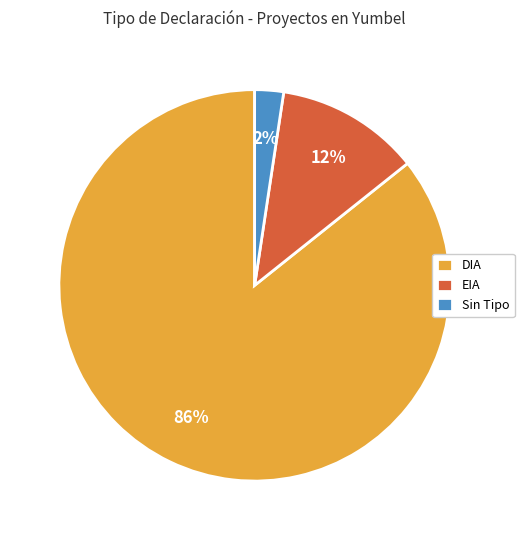

Between EIA and Sin Tipo, which is larger?

EIA